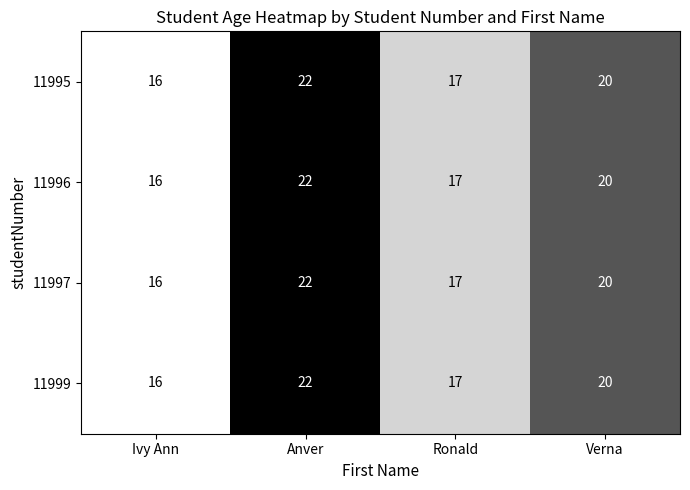

The 11995 series shows 20 at Verna. True or false?

True